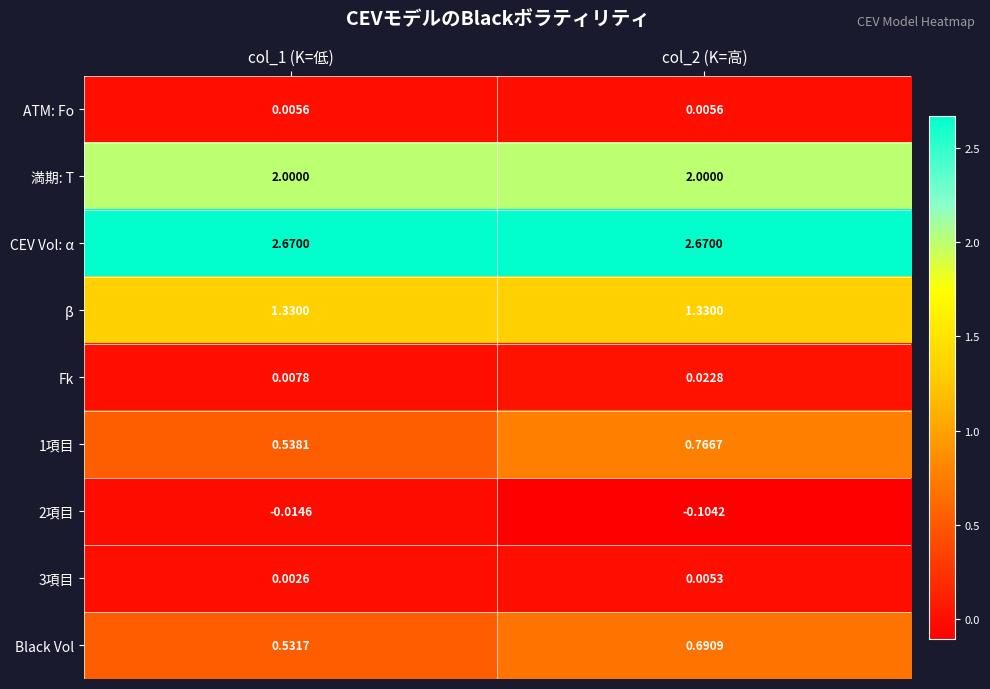

Is the value of Black Vol at col_2 (K=高) greater than the value of 2項目 at col_2 (K=高)?

Yes